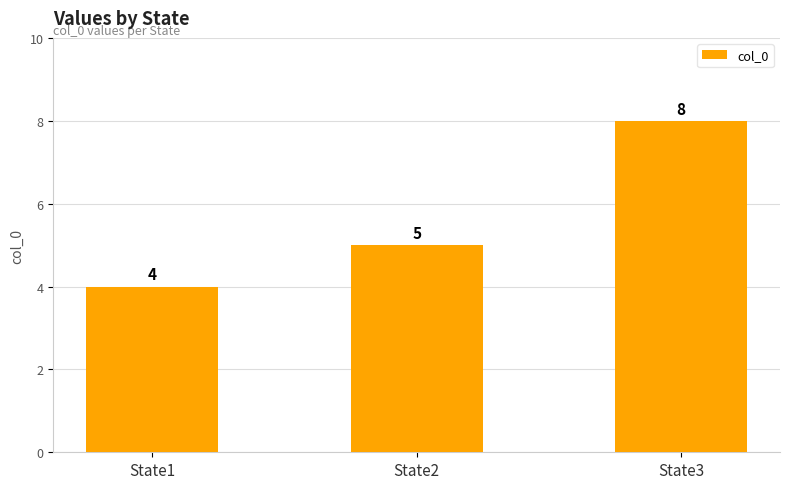

At which label is the value closest to 6?

State2